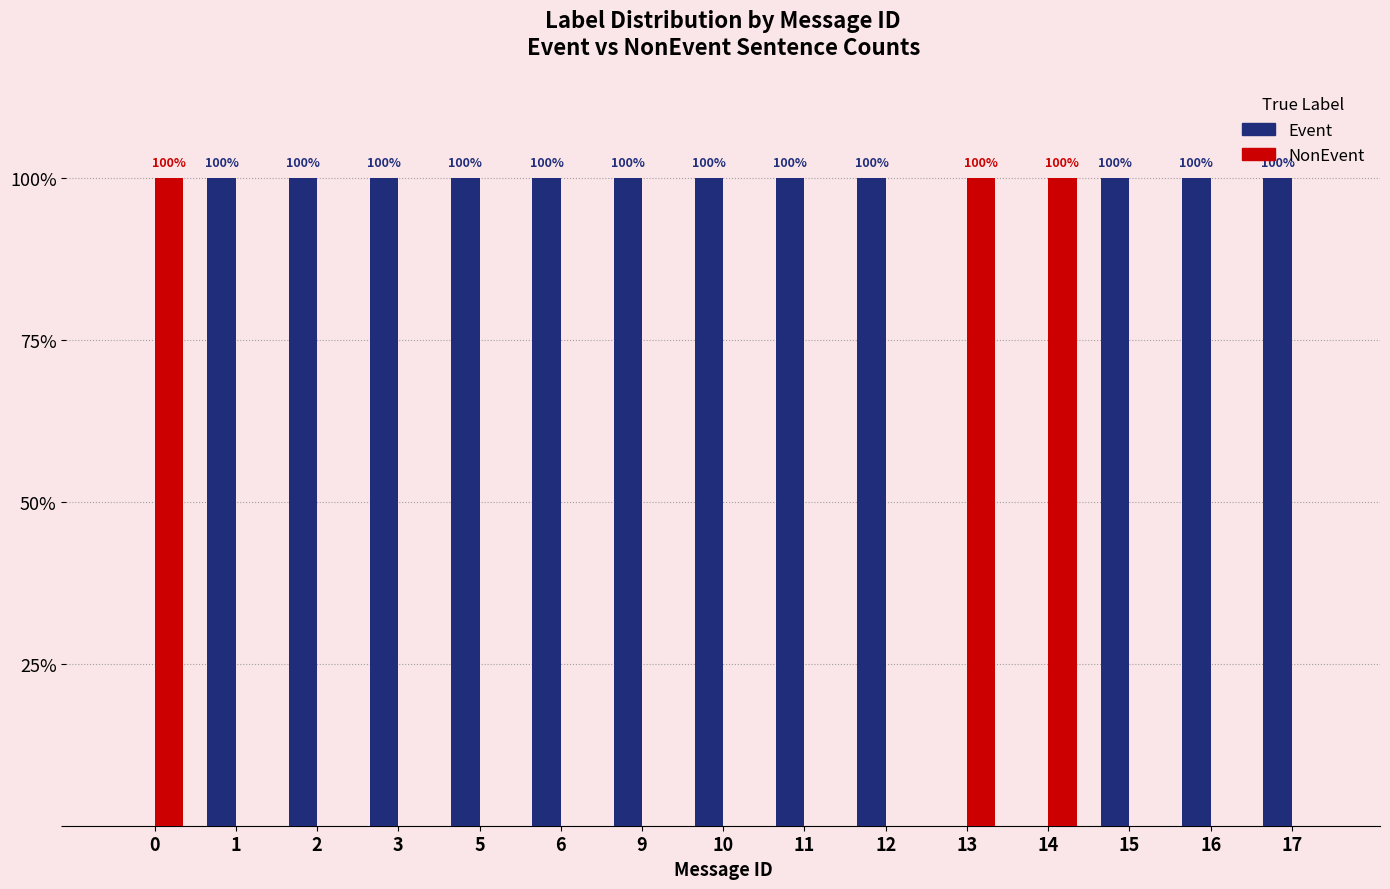

Does the chart contain stacked bars?

No